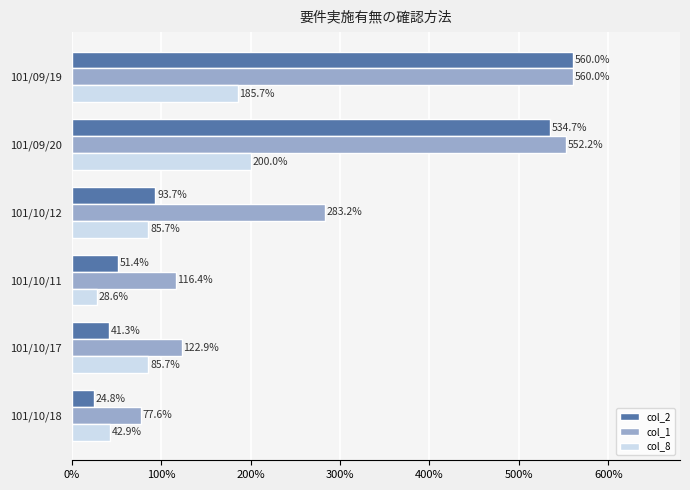

Where is col_2 nearest to the value 292?

101/10/12